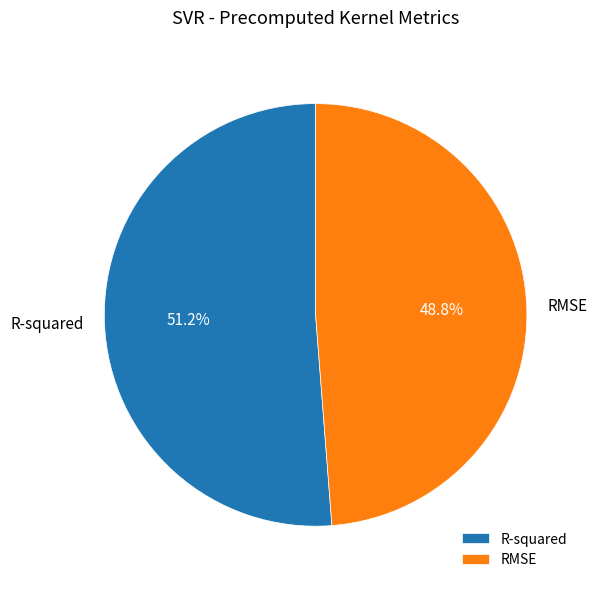

To the nearest percent, what is the difference between the largest and smallest slice percentages?

2%